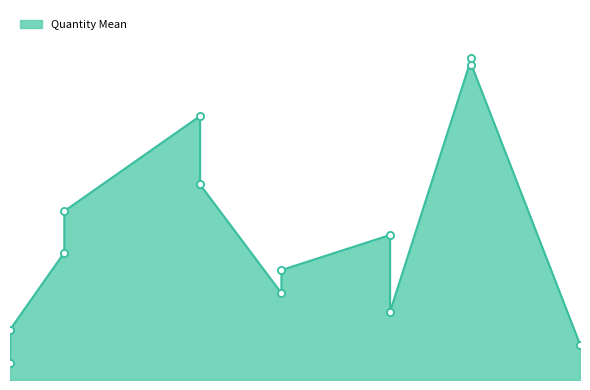

True or false: the data shows 0.0 at 2016-05-27.

True